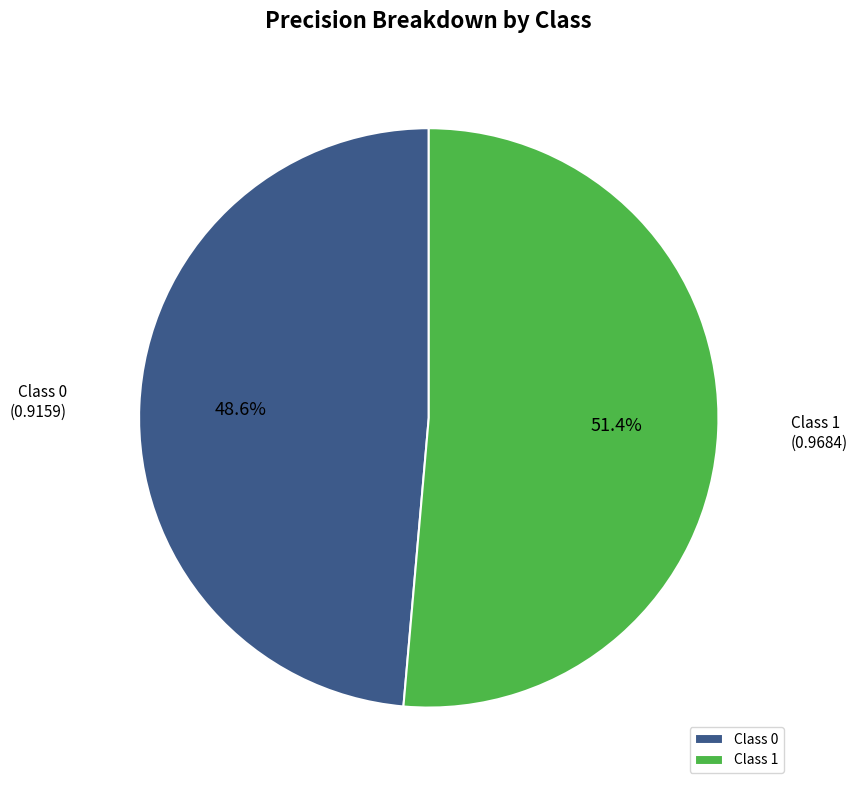

Which has a higher value, Class 0 or Class 1?

Class 1